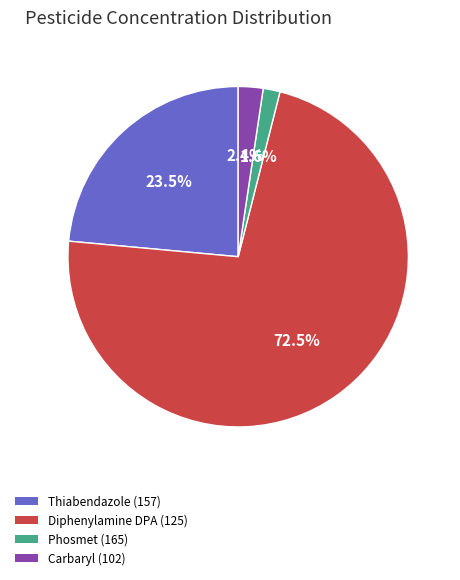

Is Diphenylamine DPA (125) the majority of the pie?

Yes